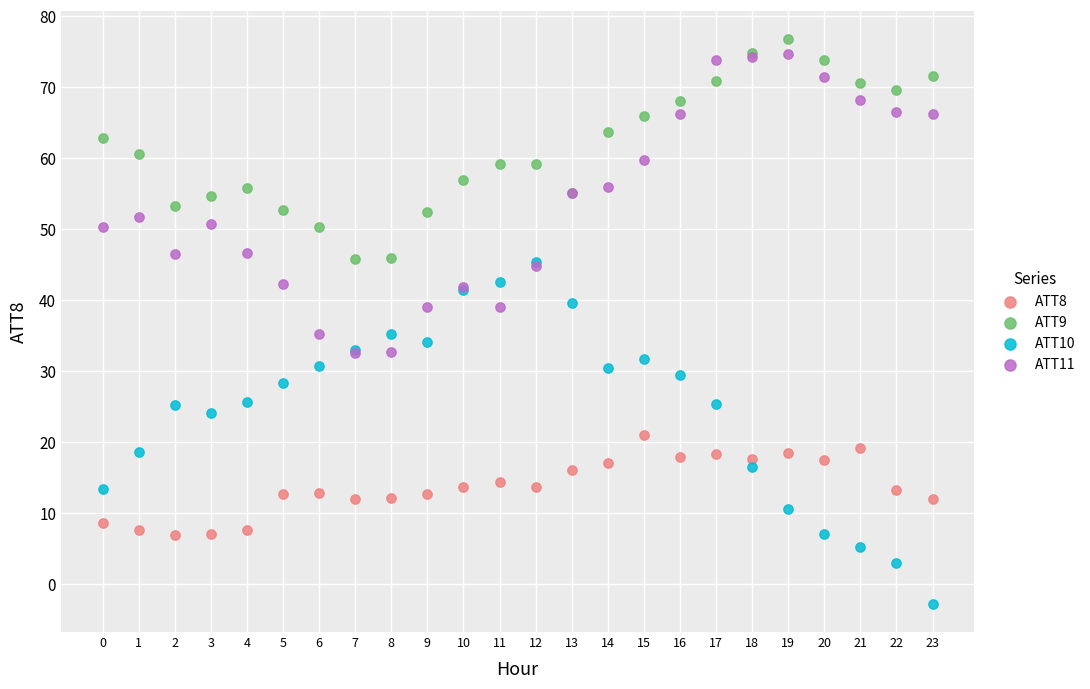

Which series has the largest Y range (max minus min)?

ATT10